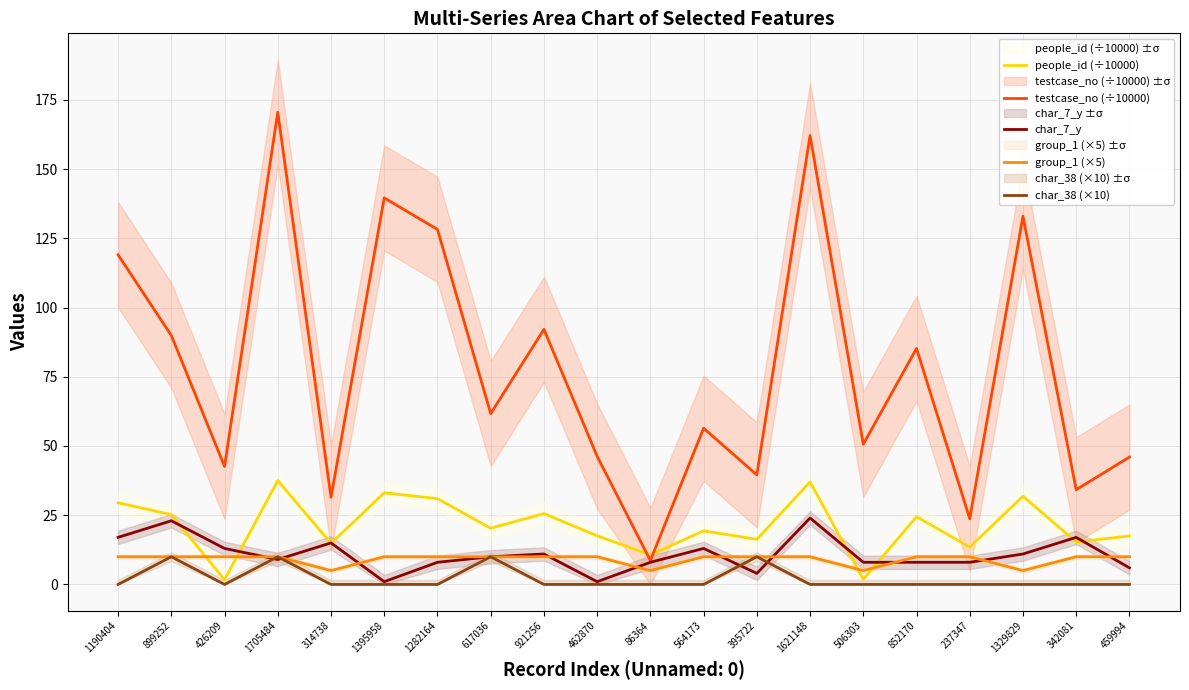

What is the minimum value for group_1 (×5)?

5.0